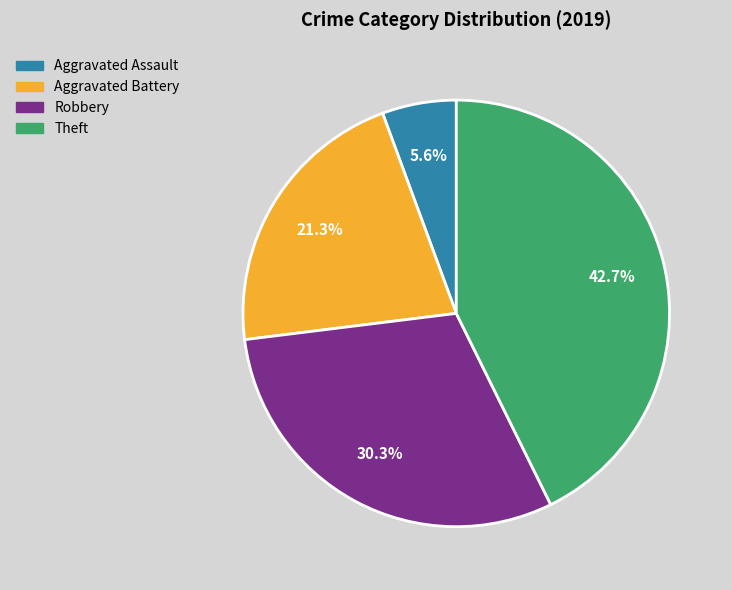

True or false: Aggravated Battery accounts for 34% of the total.

False